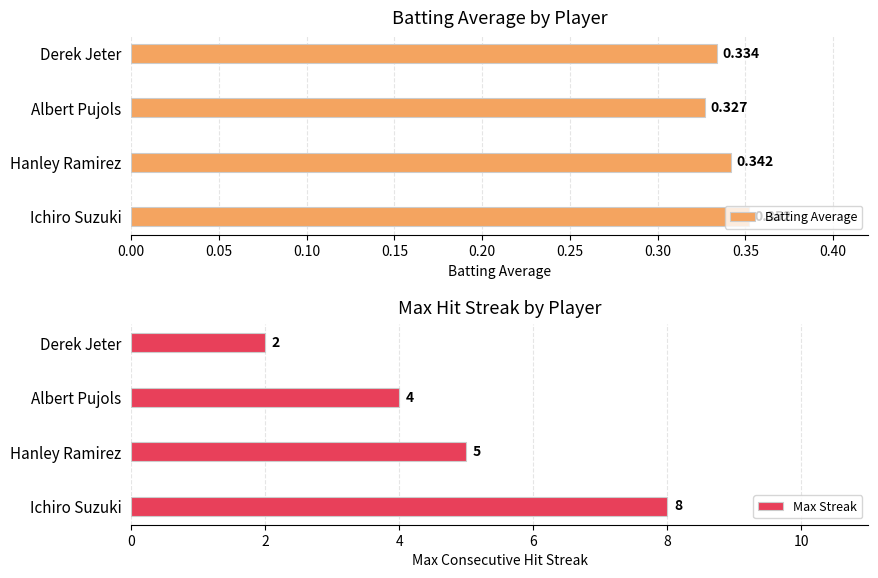

What are all the series names shown in the legend?

Batting Average, Max Streak